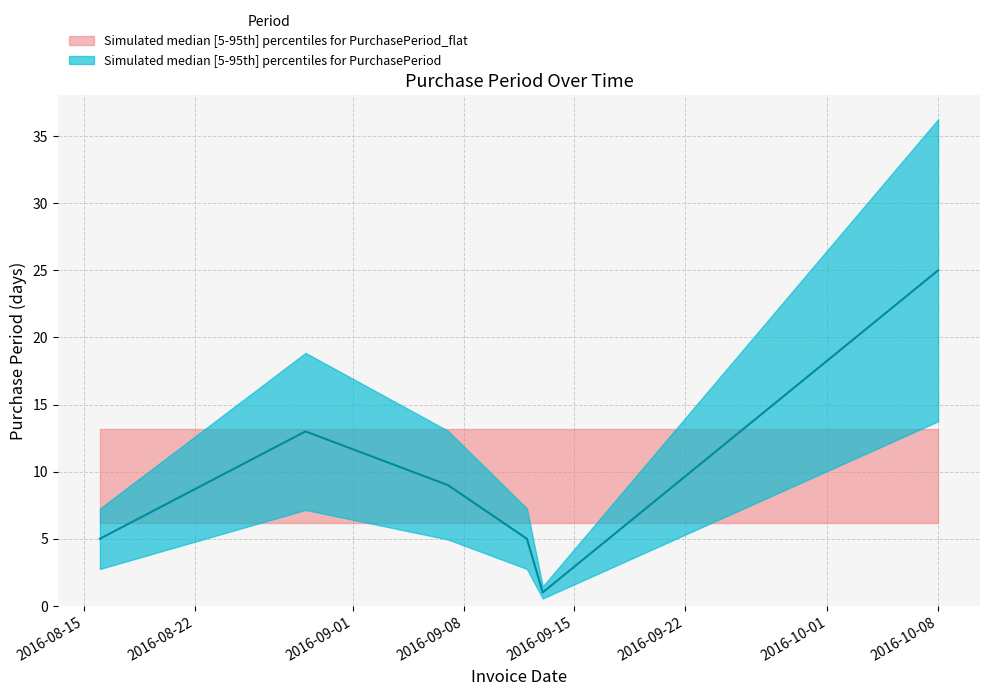

What is the label of the 5th point from the left?

2016-09-13